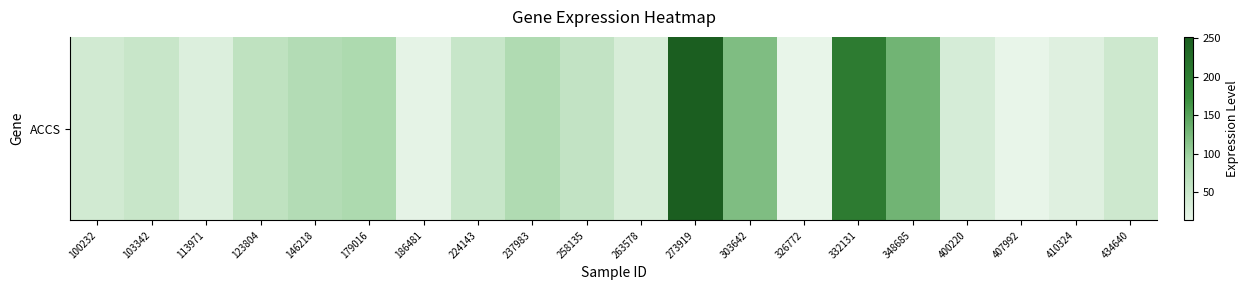

Between 123804 and 258135, which is larger?

123804